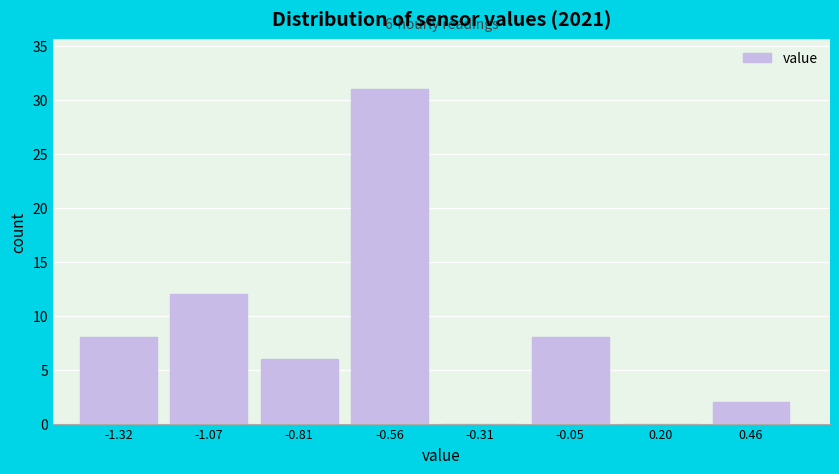

Reading right to left, what are all the values shown in this chart?

0.46=2	0.20=0	-0.05=8	-0.31=0	-0.56=31	-0.81=6	-1.07=12	-1.32=8